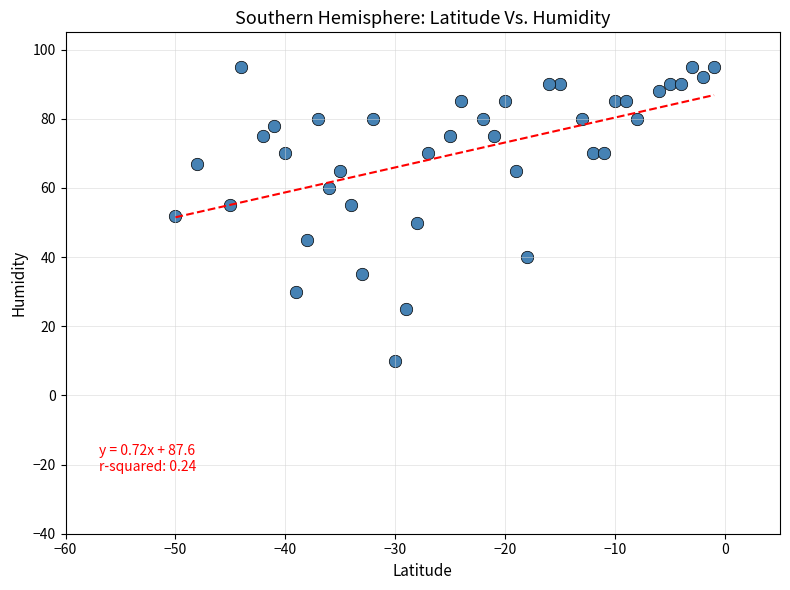

What is the range of Y values (max minus min)?

85